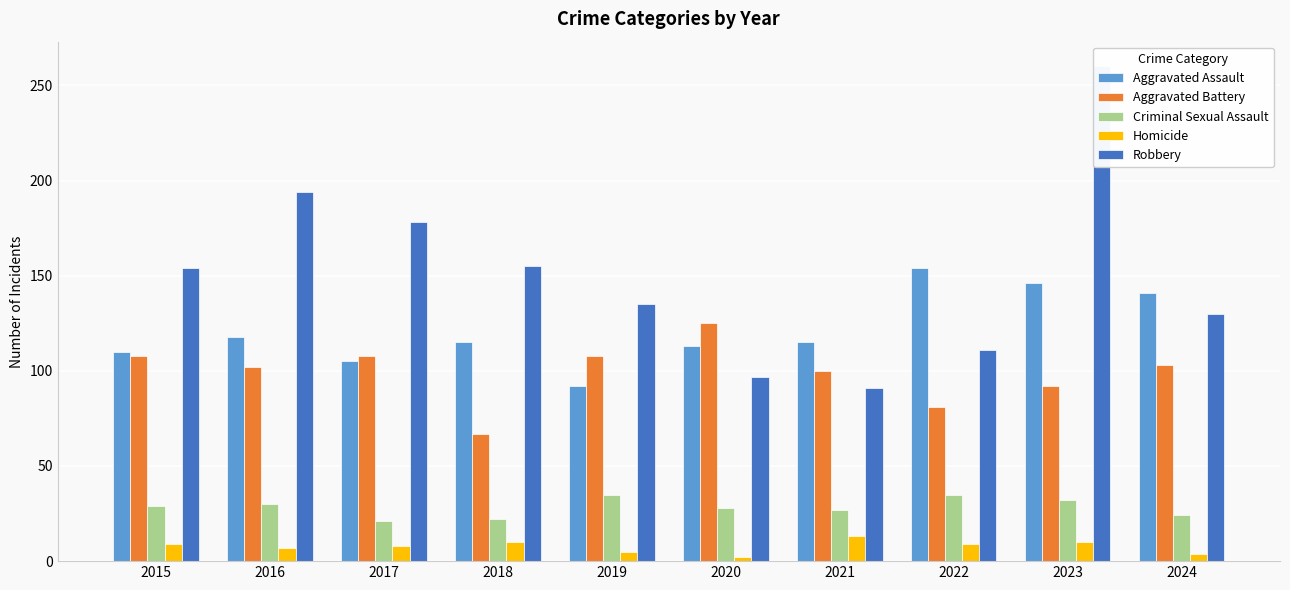

What is the spread (max minus min) of values at 2016?

187